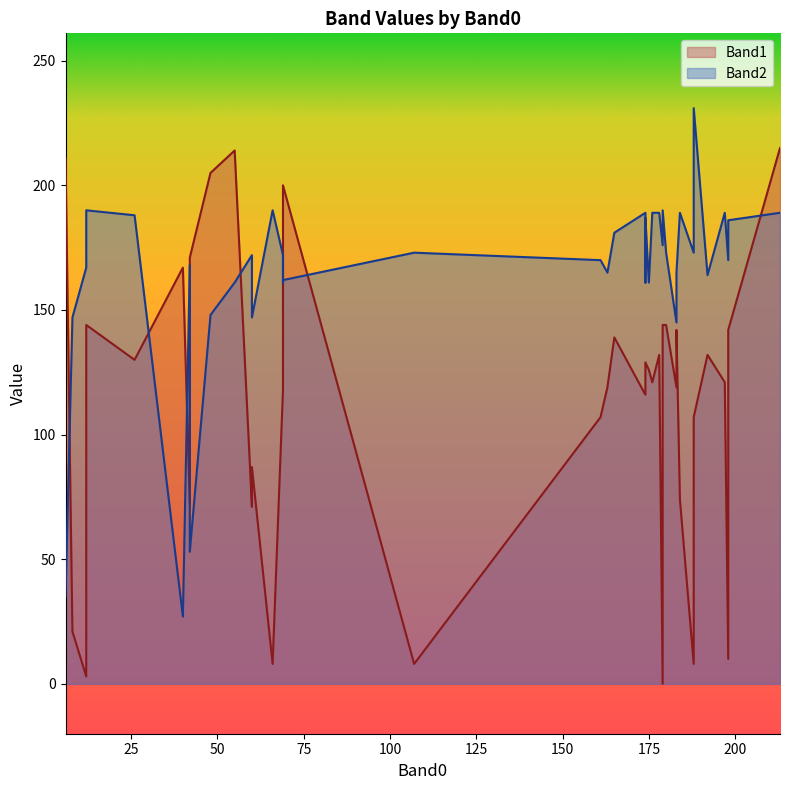

True or false: Band1 and Band2 intersect in this chart.

True